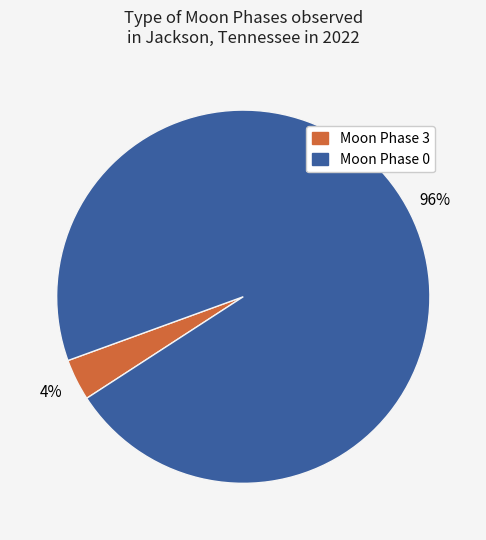

To the nearest percent, what is the average slice percentage?

50%